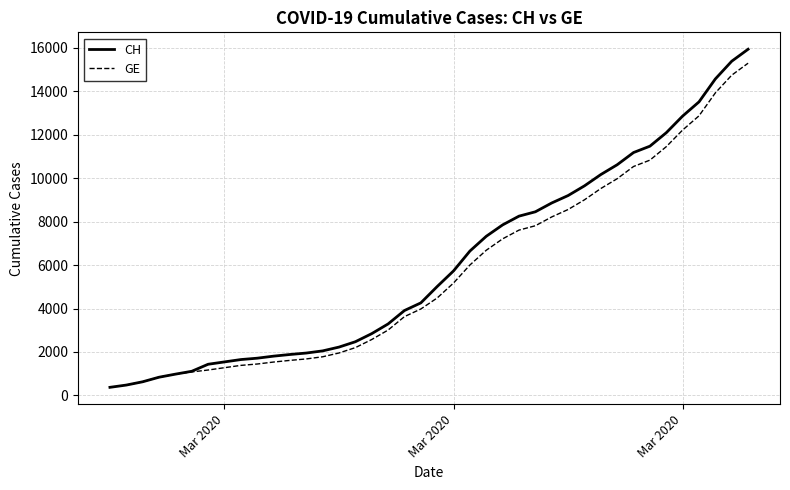

At how many categories does at least one series exceed 12562?

5